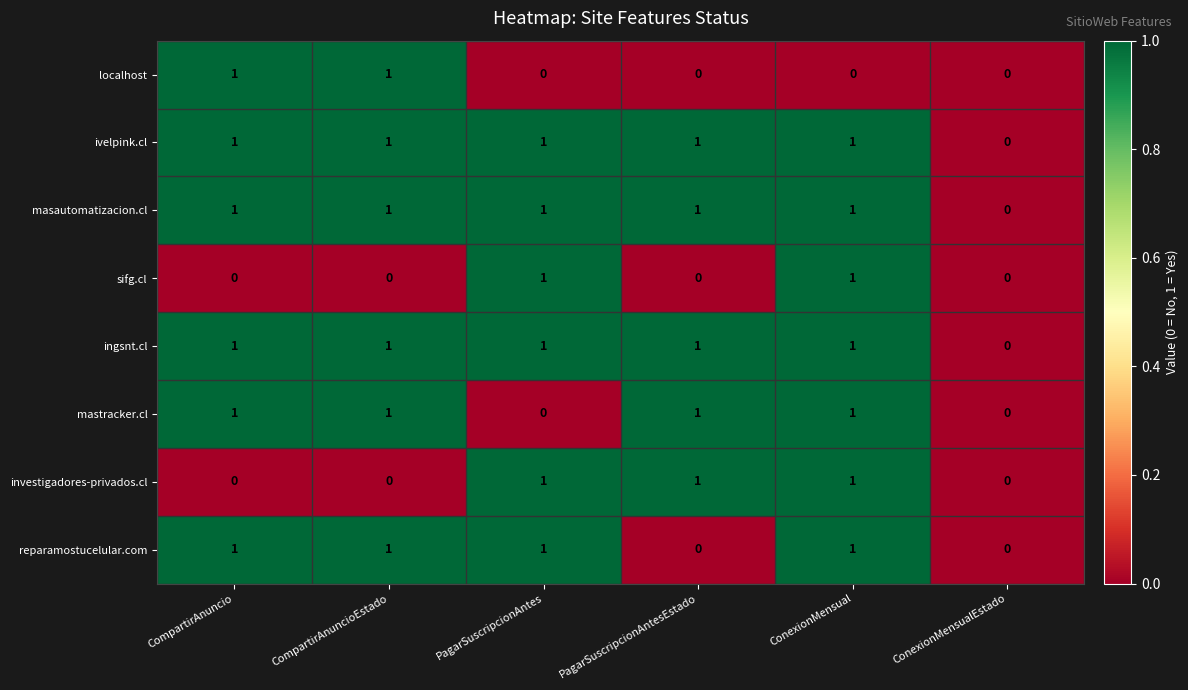

At which category is the sum across all series the highest?

ConexionMensual